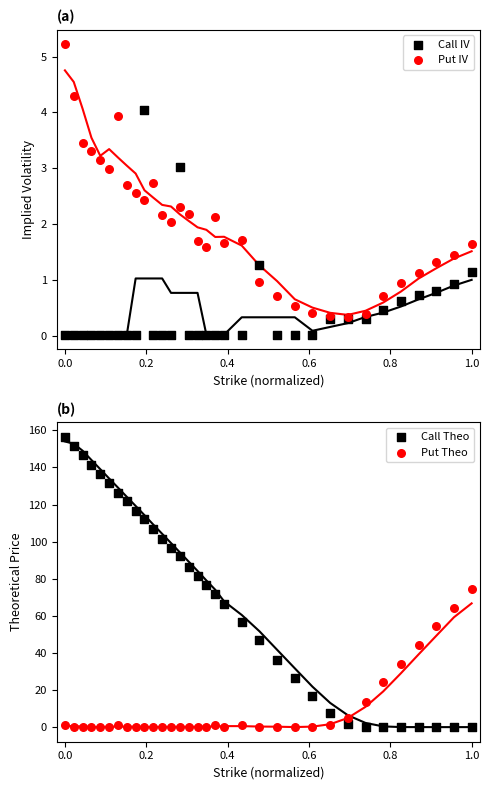

Which series reaches the maximum Y coordinate?

Call Theo